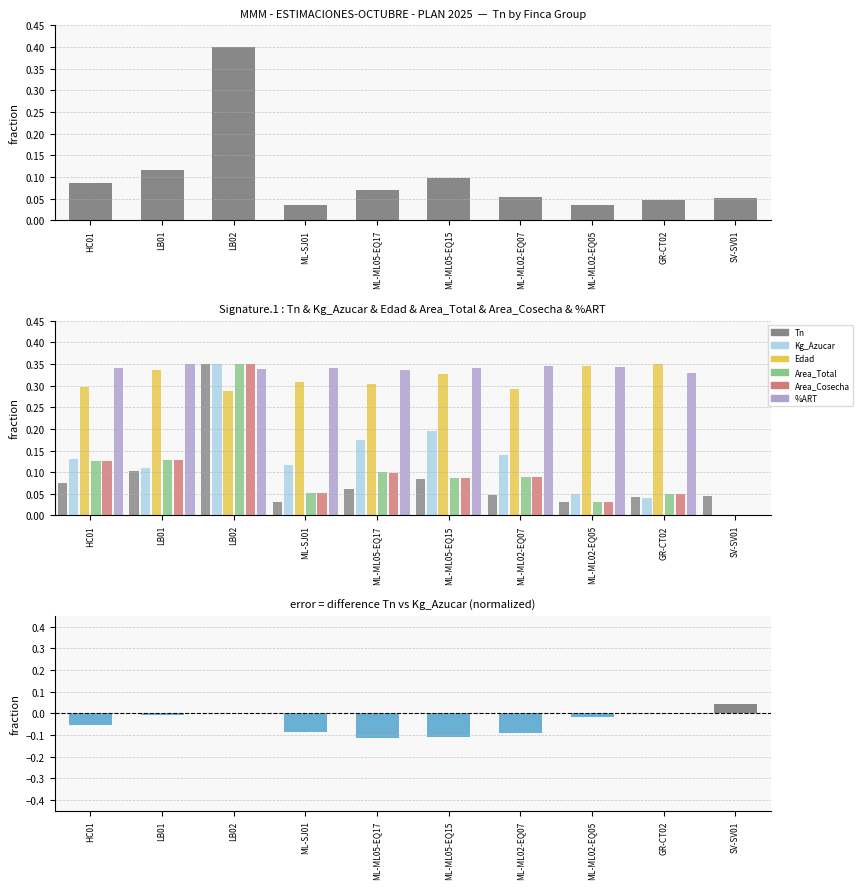

What position from the left is GR-CT02?

9